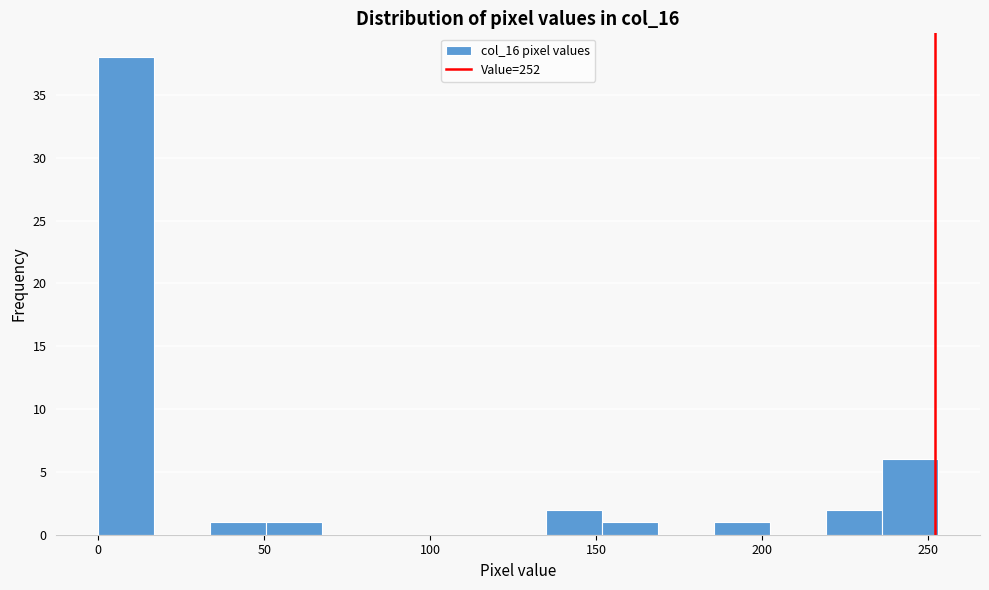

Read against the x-axis, roughly where is the centre of the tallest bar?

10